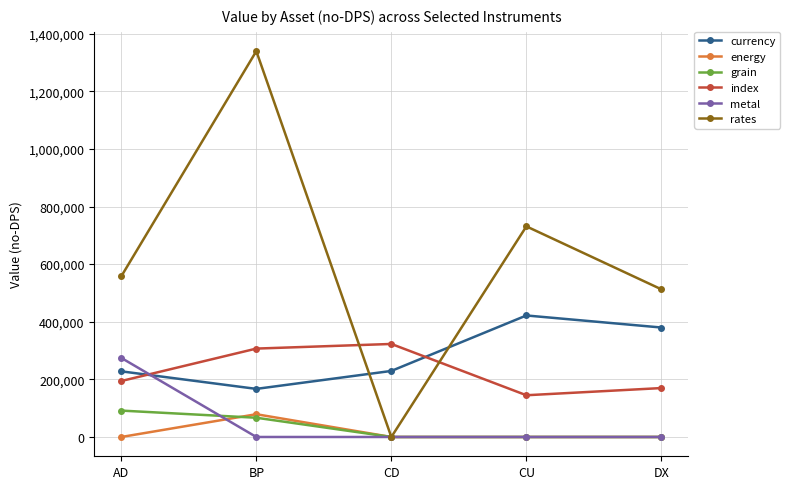

What is the lowest value of the currency series?

166962.5